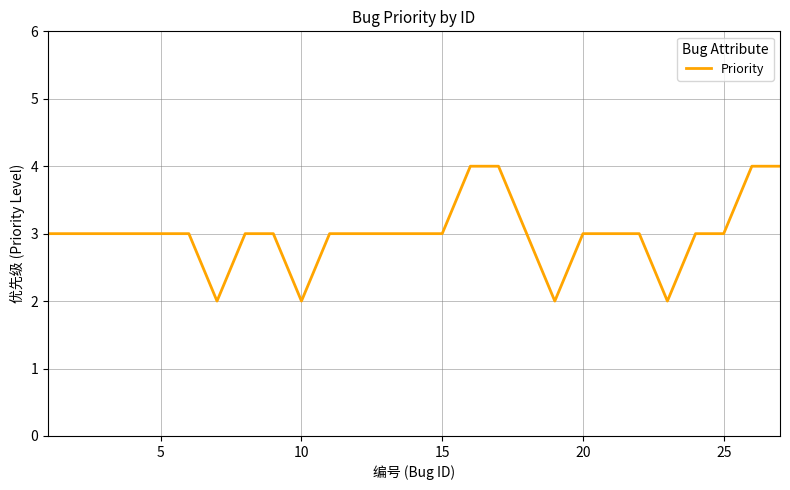

What is the greatest value displayed?

4